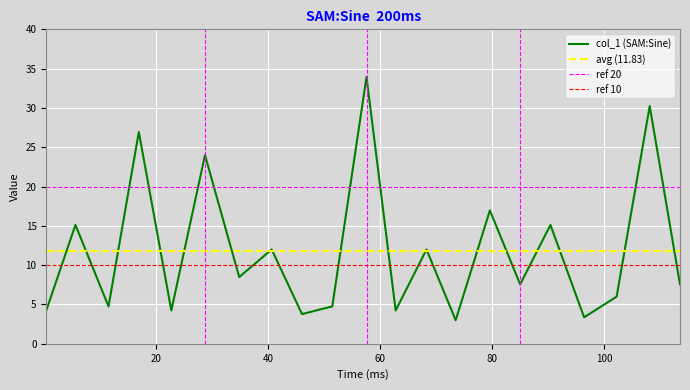

What is the difference between the second highest and minimum values?

27.2